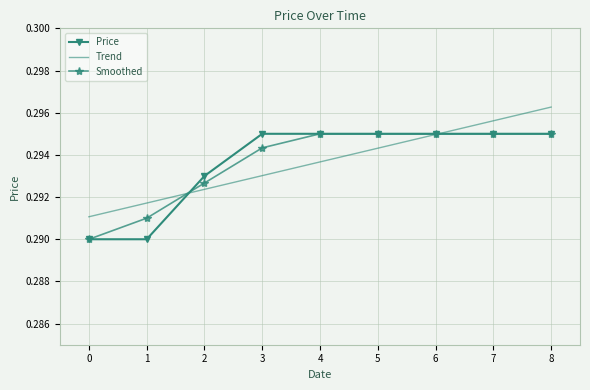

Which series has the widest spread of values?

Trend